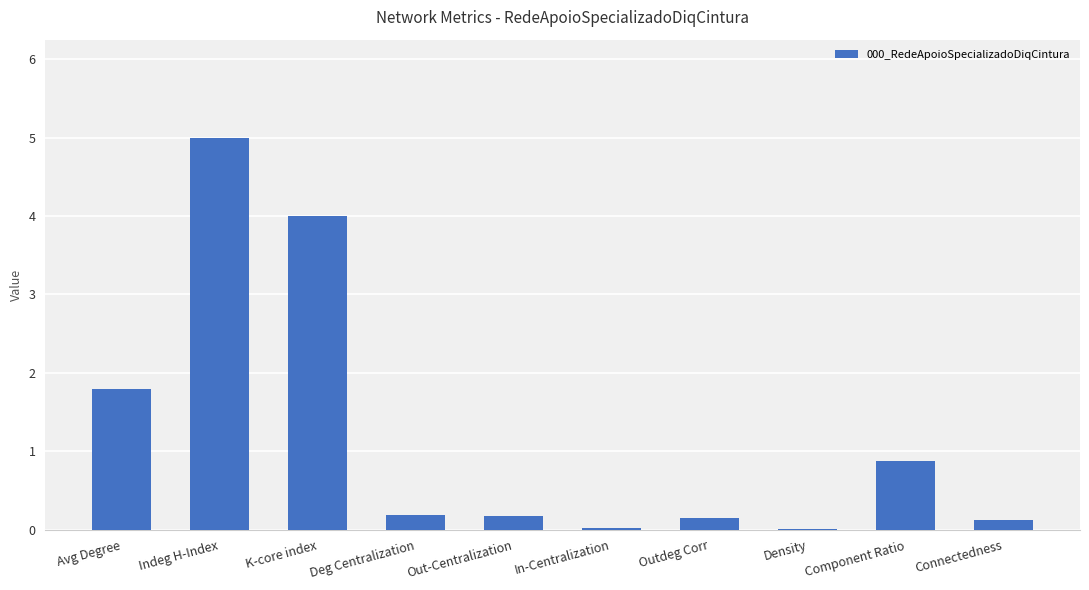

Approximately how many times larger is the value at Indeg H-Index compared to Avg Degree?

2.8